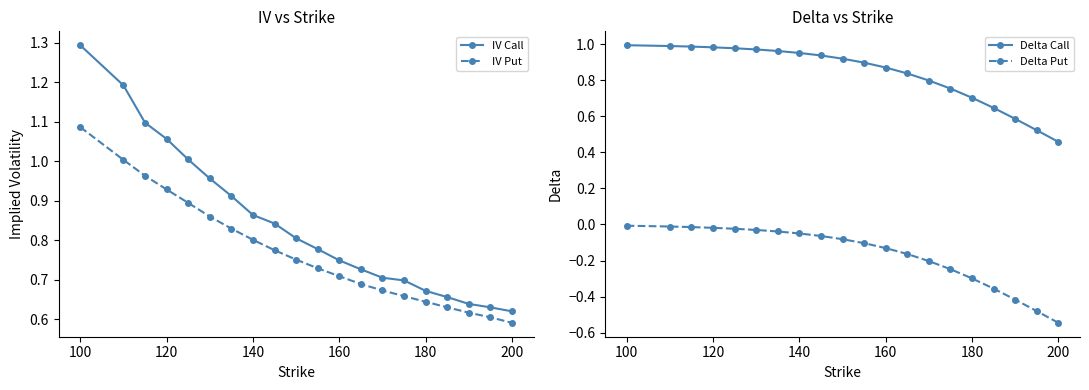

True or false: IV Put and IV Call intersect in this chart.

False